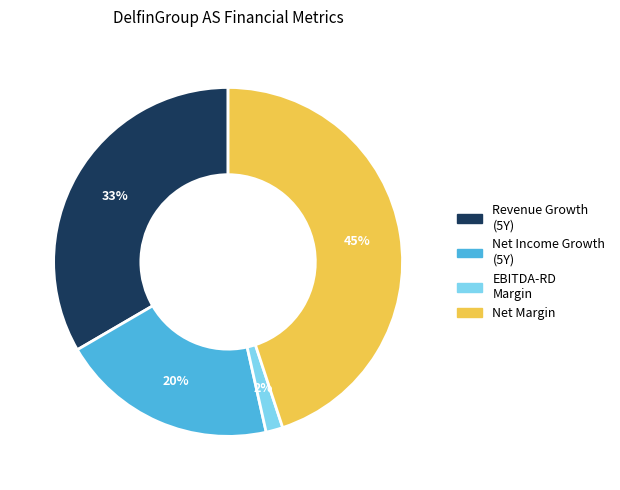

To the nearest percent, what is the average slice percentage?

25%